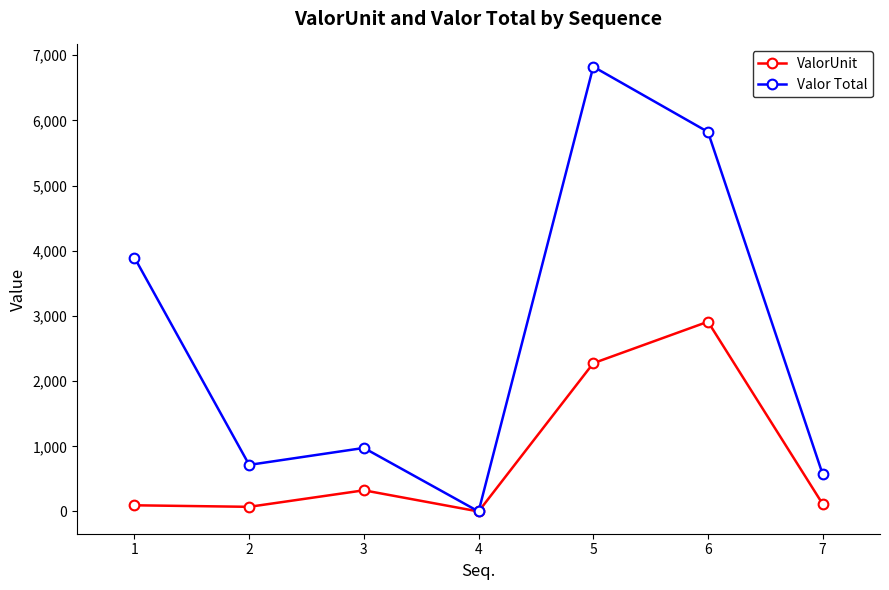

What is the sum of the Valor Total values at 2 and 3?

1690.0